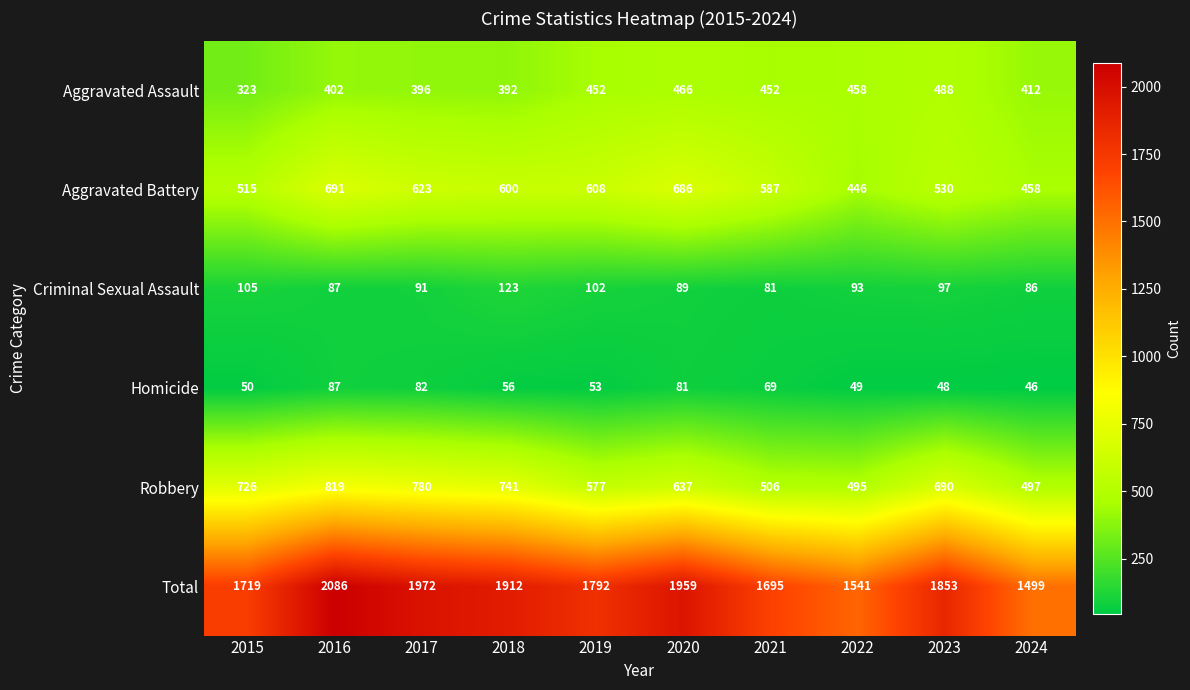

At 2015, list the series in order from smallest to largest.

Homicide, Criminal Sexual Assault, Aggravated Assault, Aggravated Battery, Robbery, Total